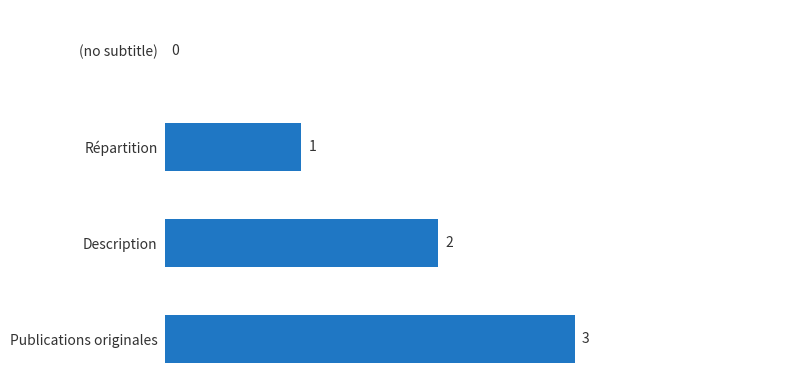

What is the maximum value shown in the chart?

3